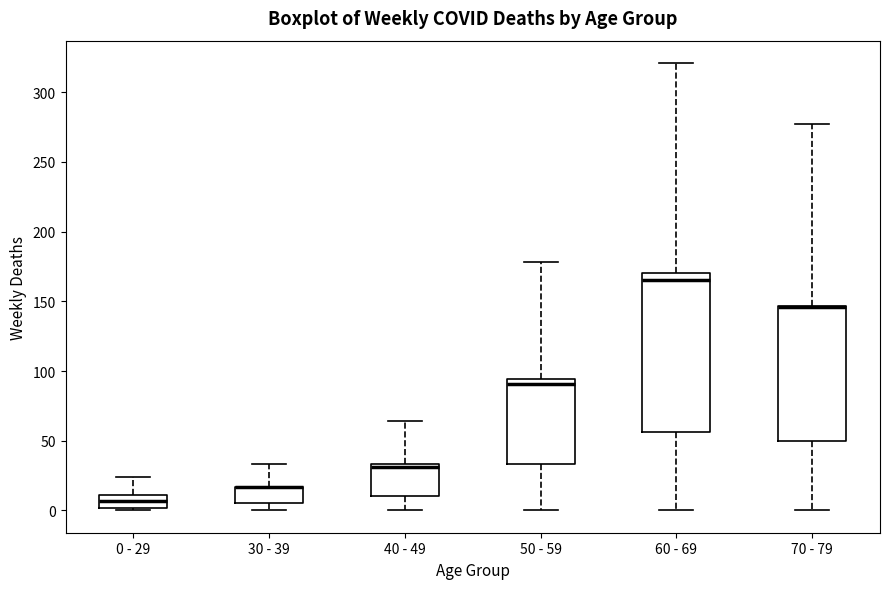

Reading left to right, read every box against the y-axis: the position of its median line, the range the box covers, and the ends of its whiskers. The values are not printed on the chart, so give them approximately, as read against the axis.

0 - 29: median 5, box 0 to 10, whiskers 0 (just below the box's lower edge) to 25
30 - 39: median 15 (drawn on the box's upper edge), box 5 to 15, whiskers 0 to 35
40 - 49: median 30, box 10 to 35, whiskers 0 to 65
50 - 59: median 90, box 35 to 95, whiskers 0 to 180
60 - 69: median 165, box 55 to 170, whiskers 0 to 320
70 - 79: median 145 (drawn on the box's upper edge), box 50 to 145, whiskers 0 to 275